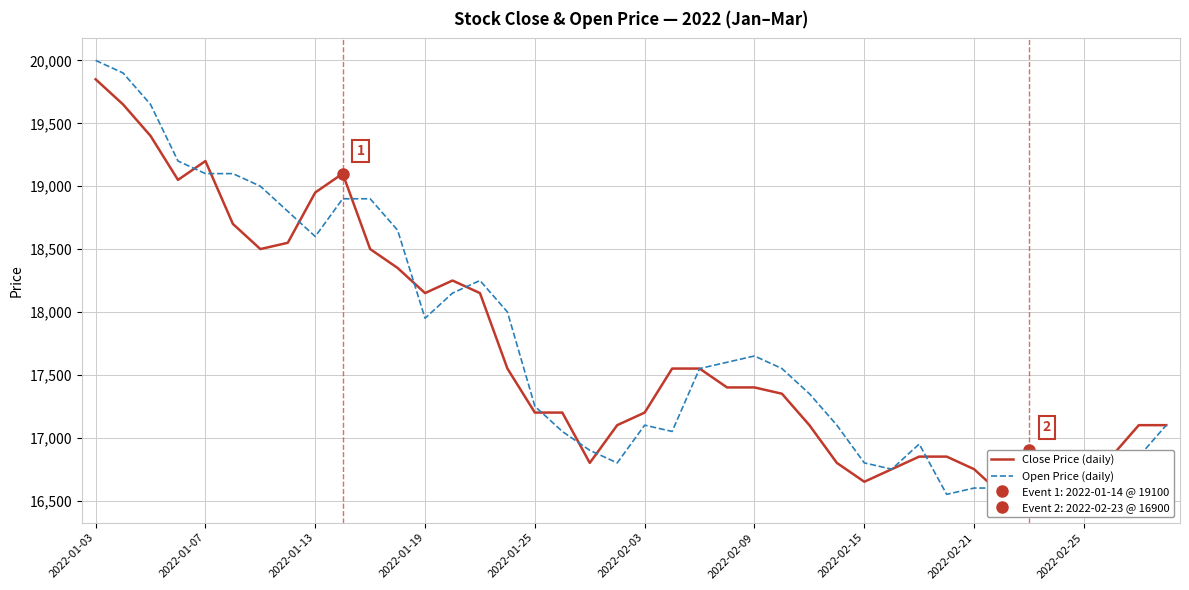

Is it true that Open Price (daily) equals 18250 at 14?

True